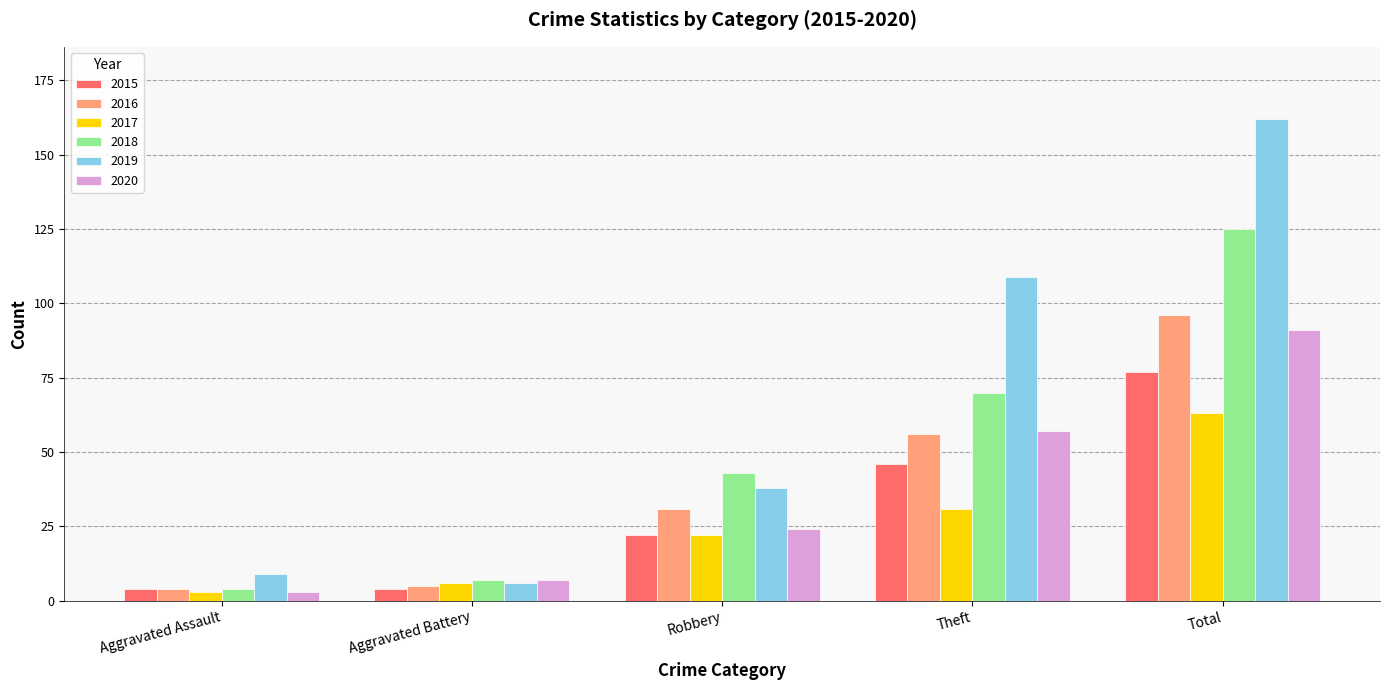

True or false: 2017 has a value of 31 at Theft.

True